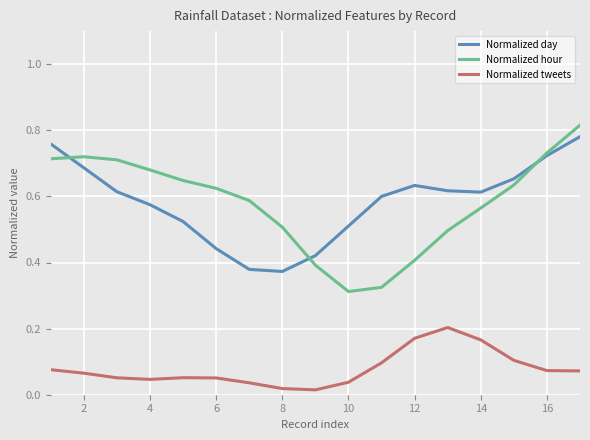

How many interior local valleys does the Normalized hour series have?

1